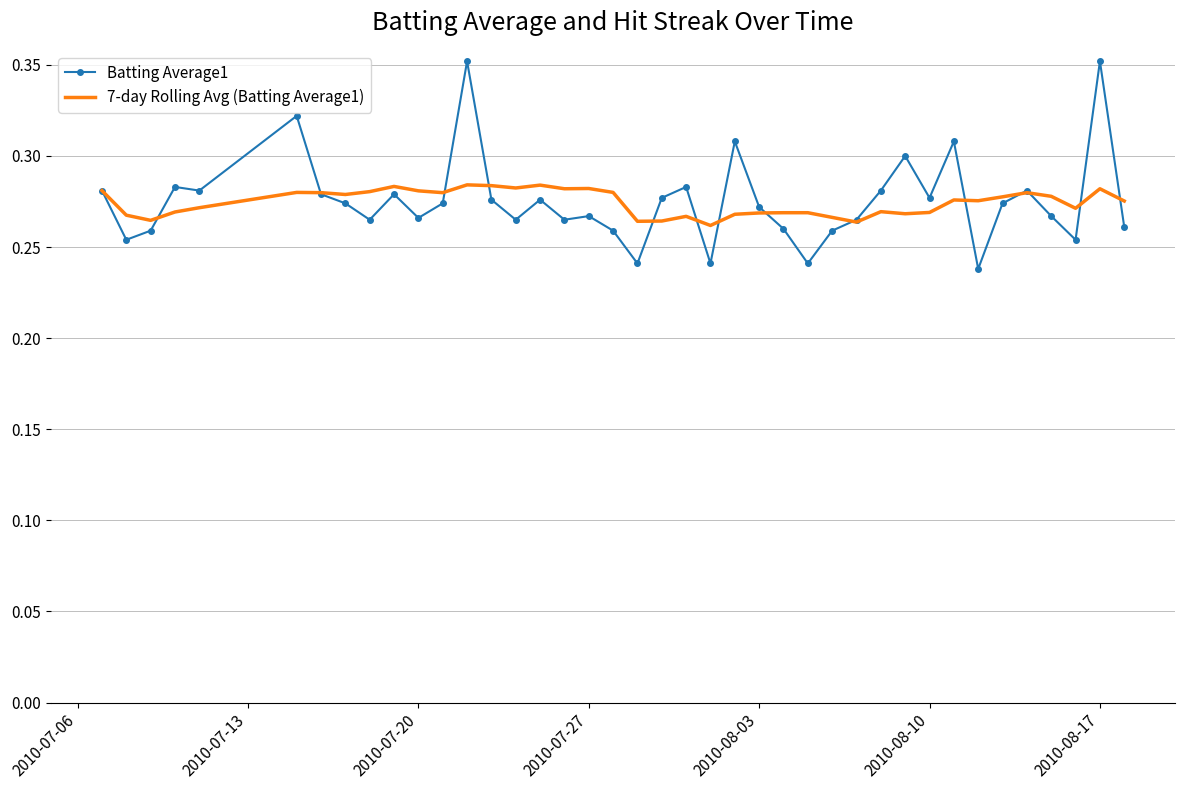

Which series has the largest range (max minus min)?

Batting Average1